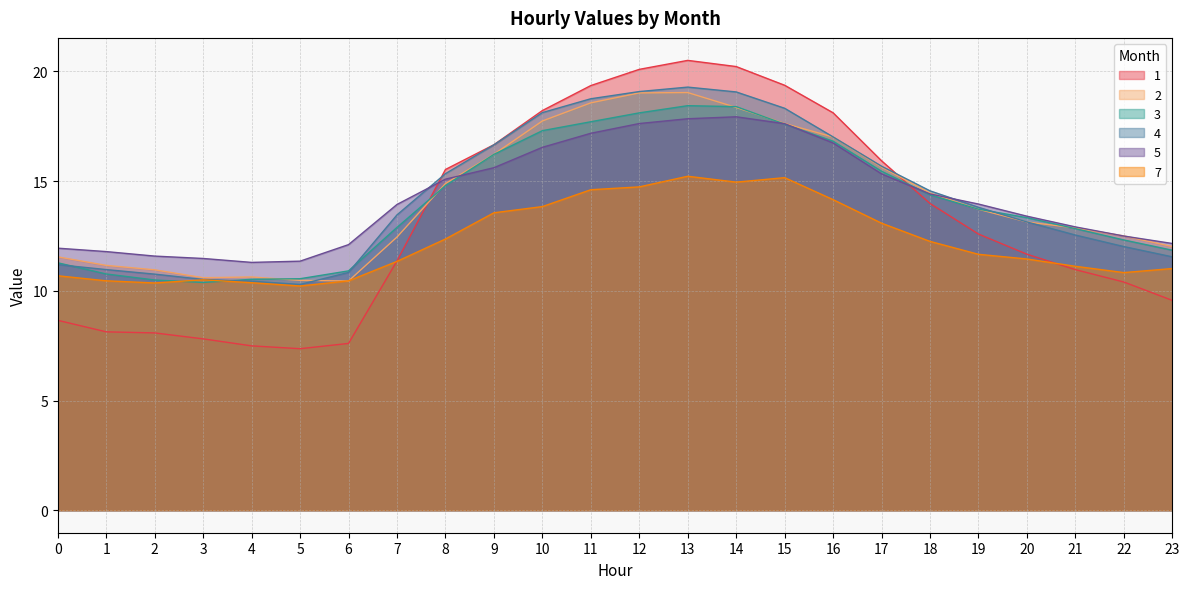

What is the total value across all series at 9?

94.9